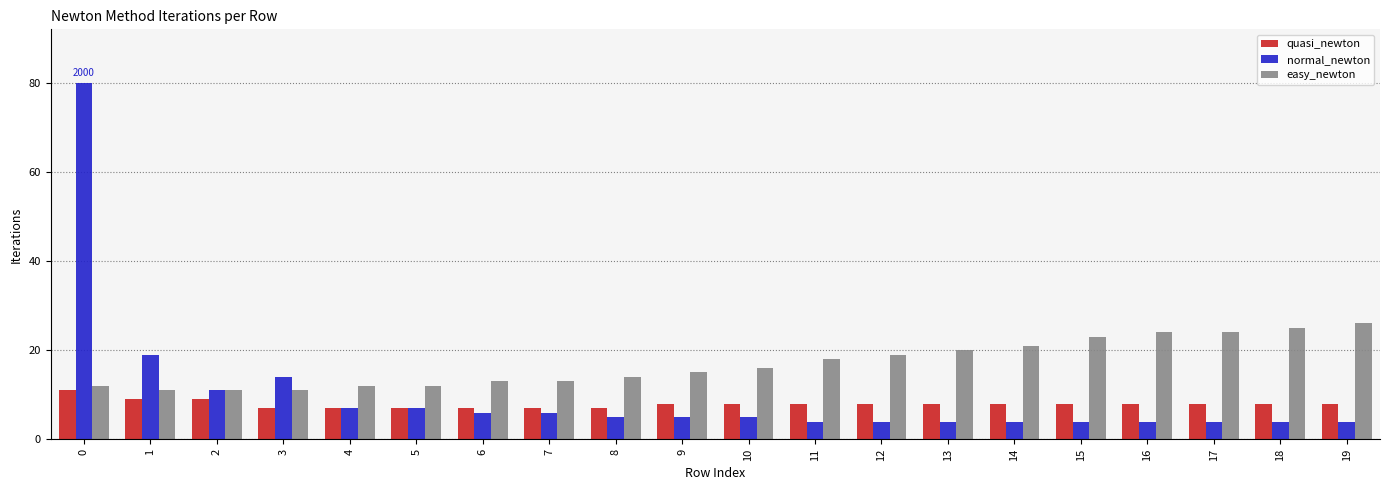

Is it true that easy_newton equals 26 at 10?

False